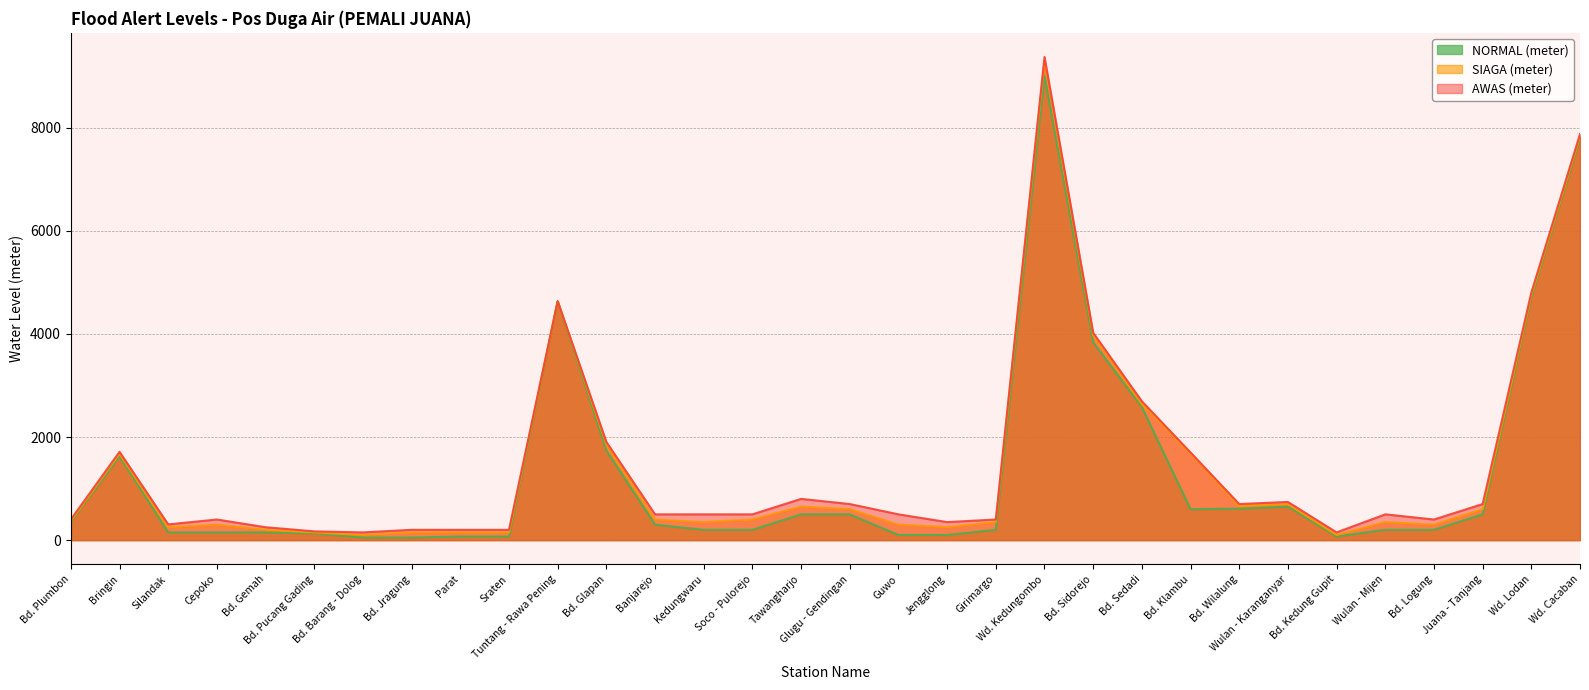

True or false: AWAS (meter) has more than 2 points higher than both neighbors.

True